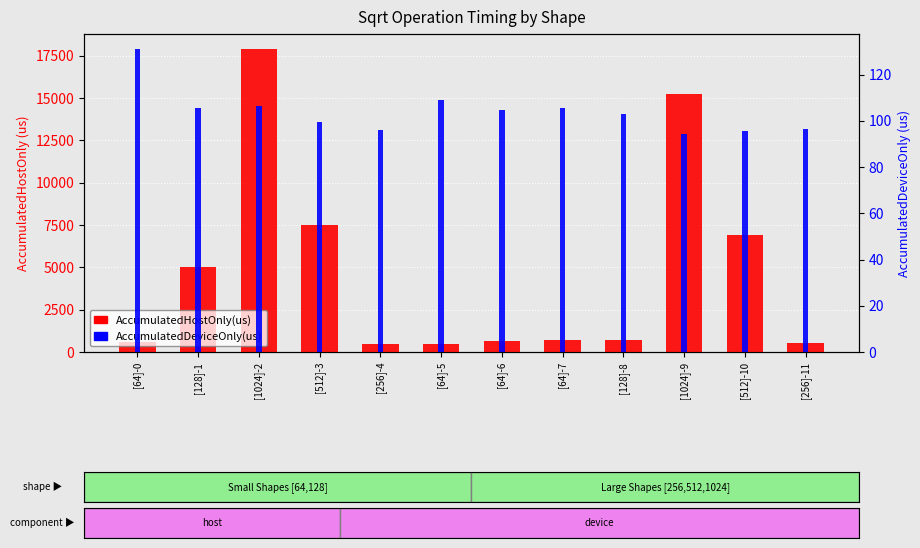

Reading left to right, transcribe all the data shown in this chart.

AccumulatedHostOnly(us): [64]-0=596.0	[128]-1=5013.6	[1024]-2=17890.8	[512]-3=7501.5	[256]-4=468.7	[64]-5=472.8	[64]-6=671.3	[64]-7=728.3	[128]-8=733.1	[1024]-9=15226.9	[512]-10=6930.3	[256]-11=533.7
AccumulatedDeviceOnly(us): [64]-0=131.0	[128]-1=105.4	[1024]-2=106.2	[512]-3=99.5	[256]-4=96.3	[64]-5=109.2	[64]-6=104.7	[64]-7=105.7	[128]-8=102.9	[1024]-9=94.1	[512]-10=95.7	[256]-11=96.3